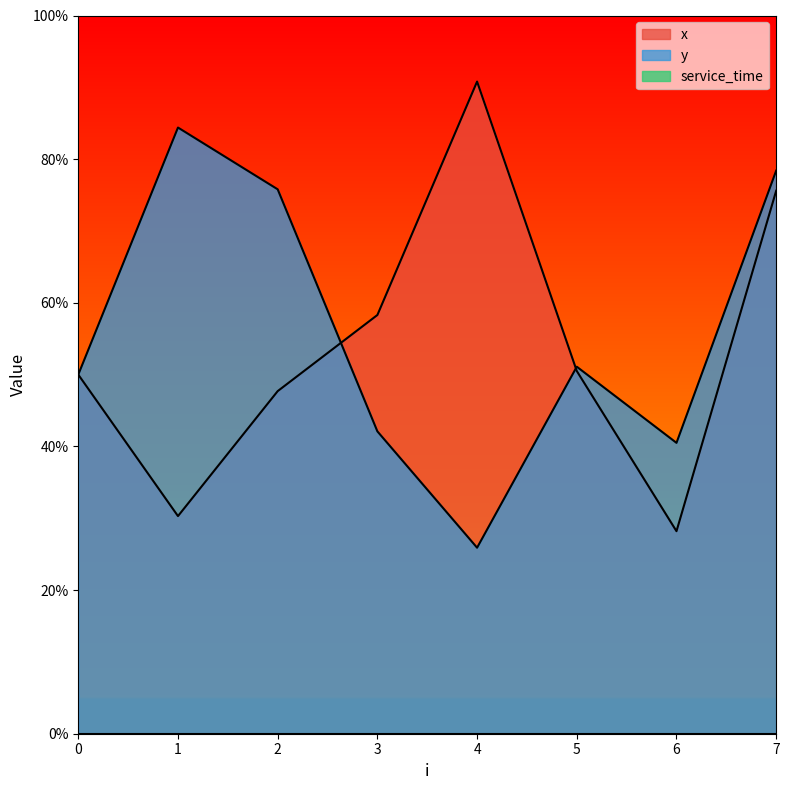

What is the difference between the second highest and minimum values in the y series?

5.2